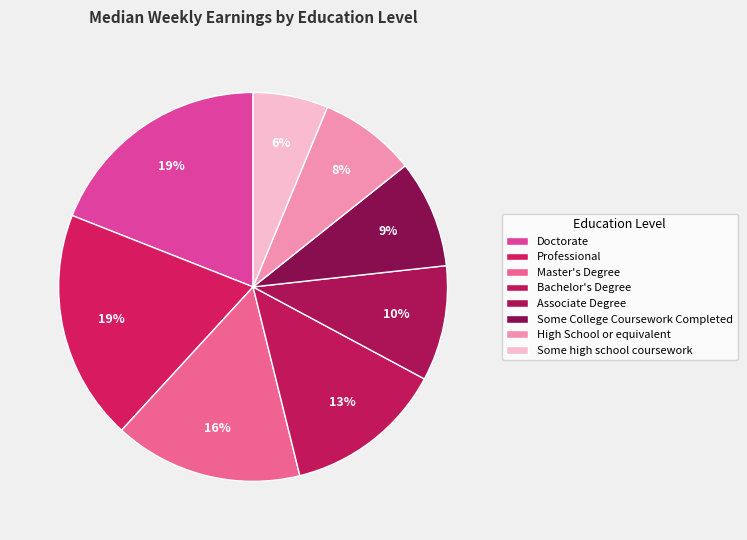

Count the number of slices in the pie.

8